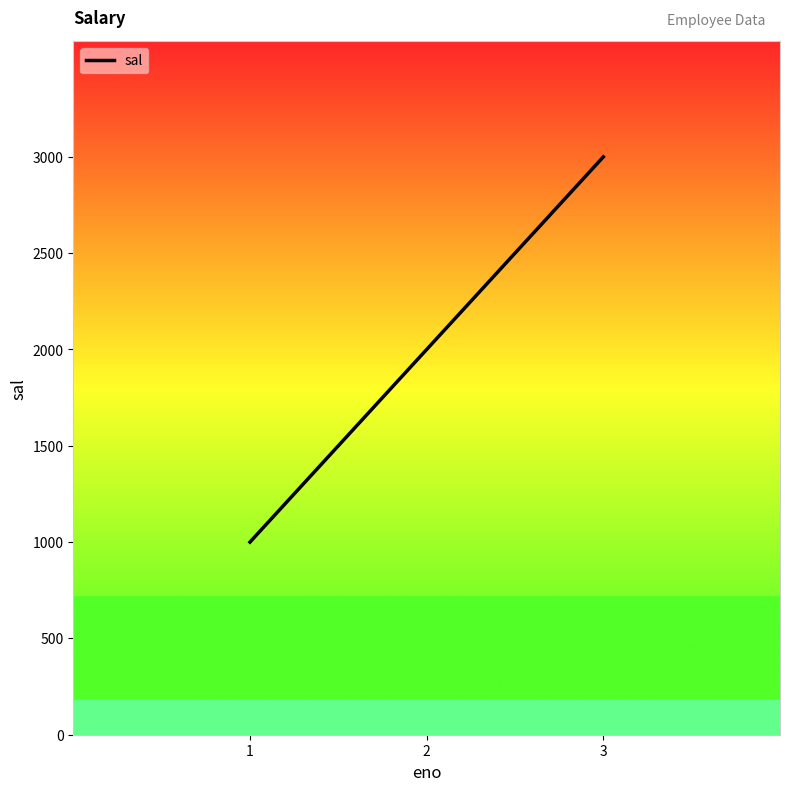

Does the chart display data point markers on the line(s)?

No